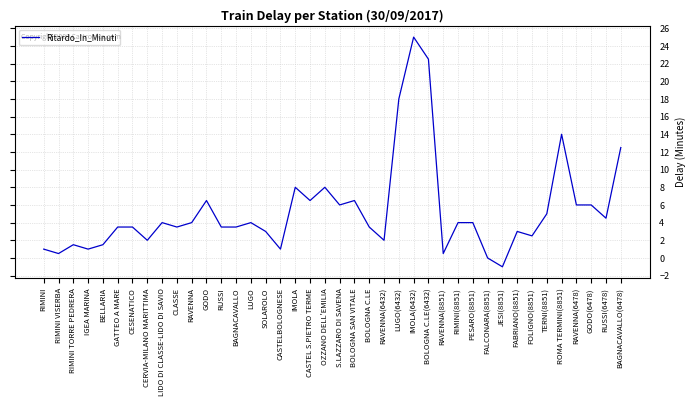

True or false: the data has more than 1 interior local peaks.

True